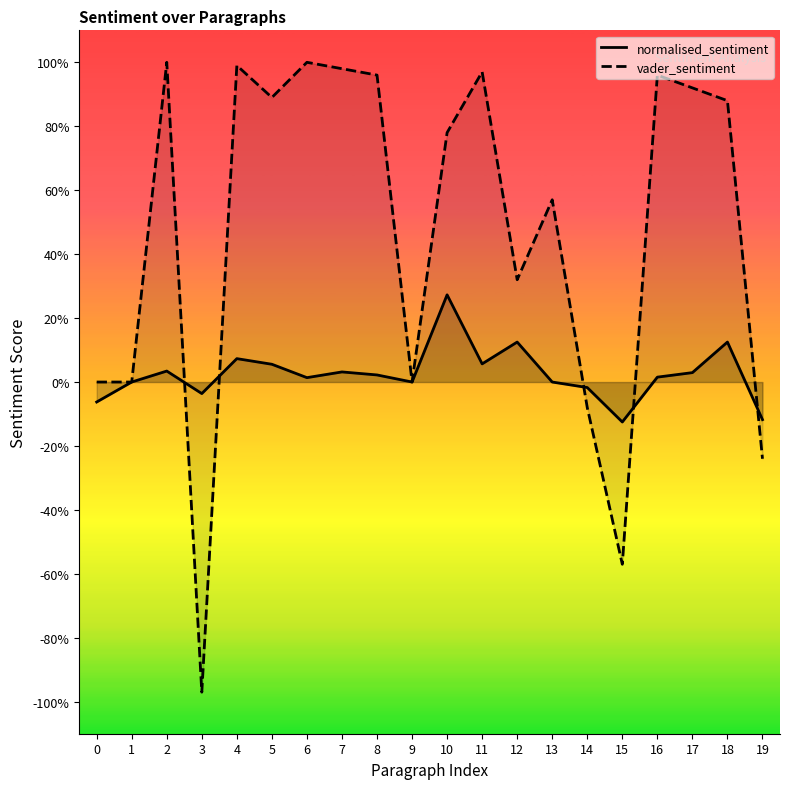

What are all the series names shown in the legend?

normalised_sentiment, vader_sentiment